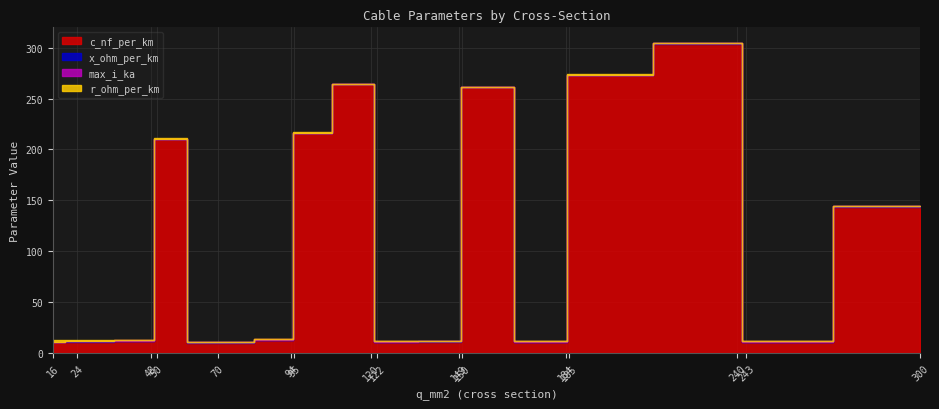

True or false: c_nf_per_km and x_ohm_per_km intersect in this chart.

False